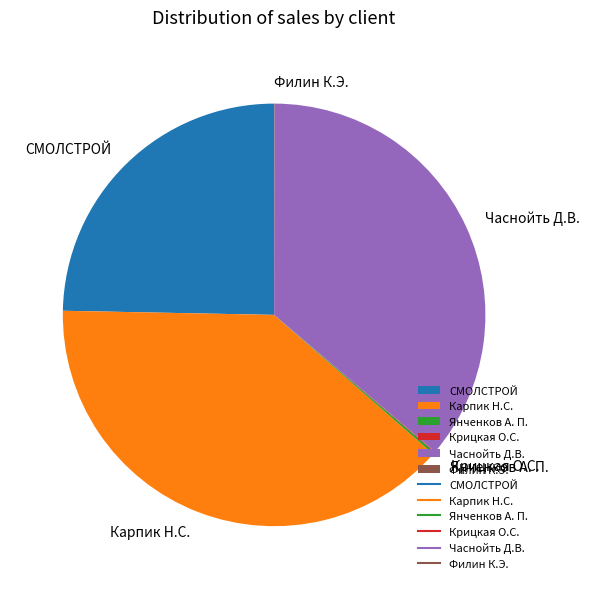

True or false: Карпик Н.С. accounts for 45% of the total.

False